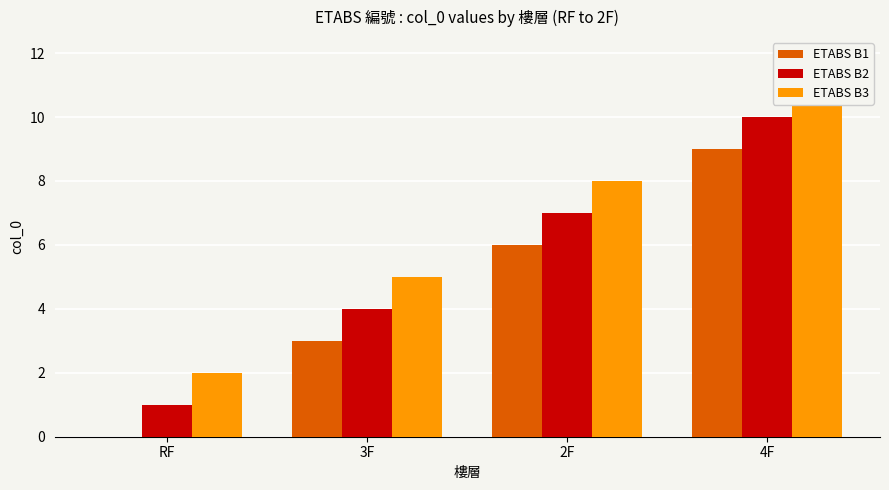

What are all the series names shown in the legend?

ETABS B1, ETABS B2, ETABS B3